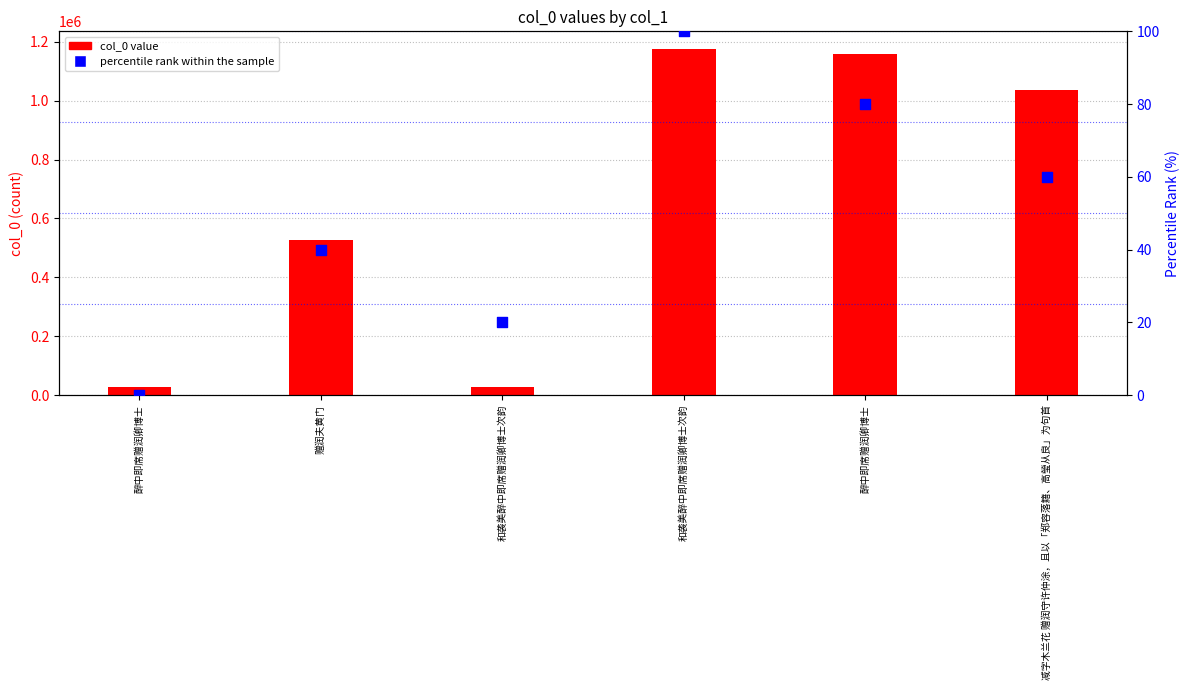

What are all the series names shown in the legend?

col_0 value, percentile rank within the sample